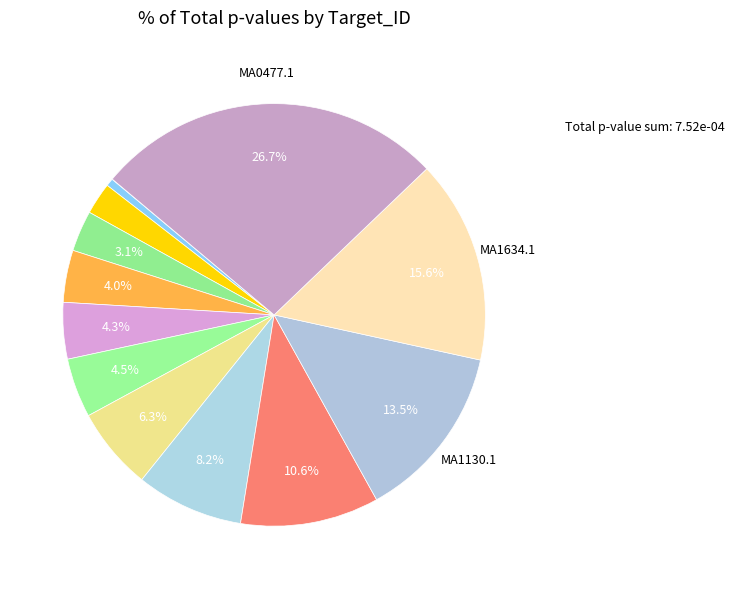

What is the largest slice in the pie chart?

MA0477.1